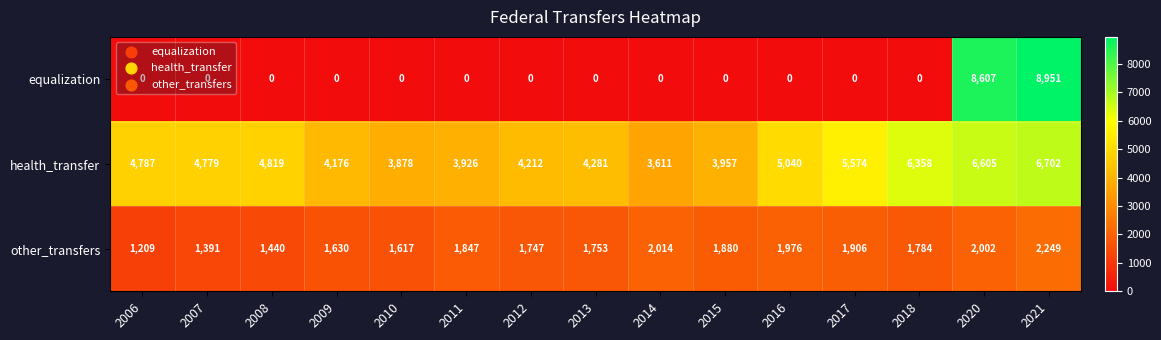

How many categories are shown in the chart?

15